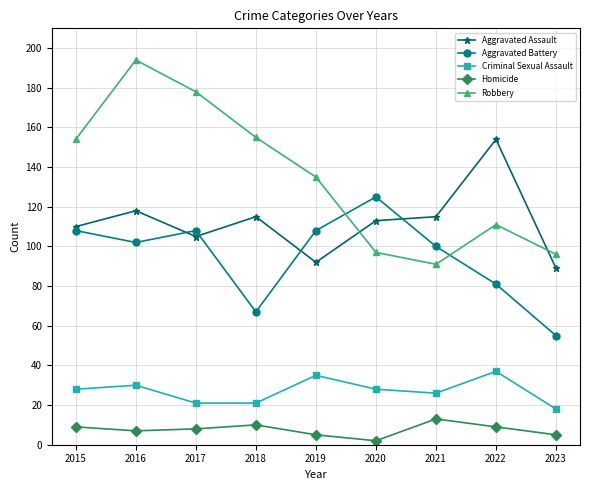

Where do Aggravated Battery and Robbery first cross each other?

2019 and 2020